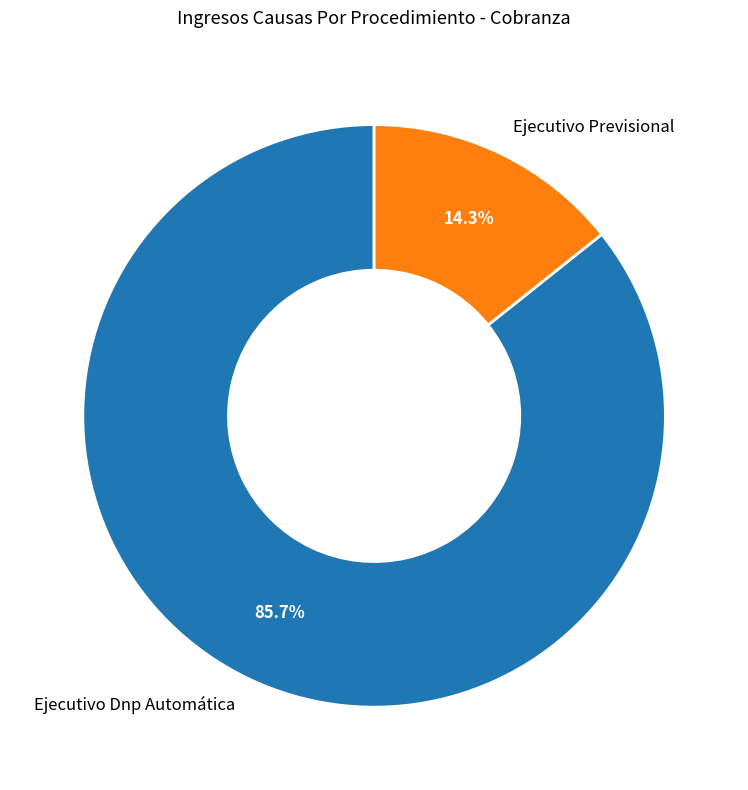

To the nearest percent, what is the difference between the largest and smallest slice percentages?

71%